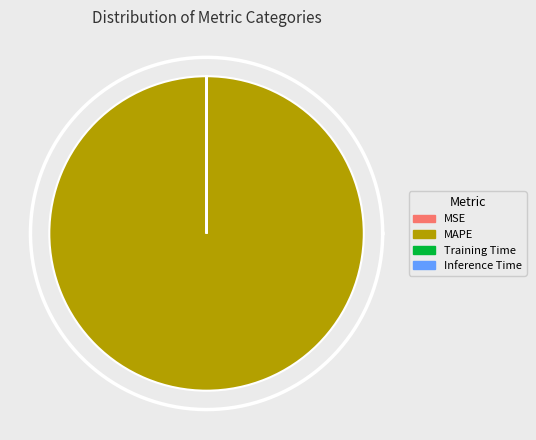

What is the majority slice?

MAPE